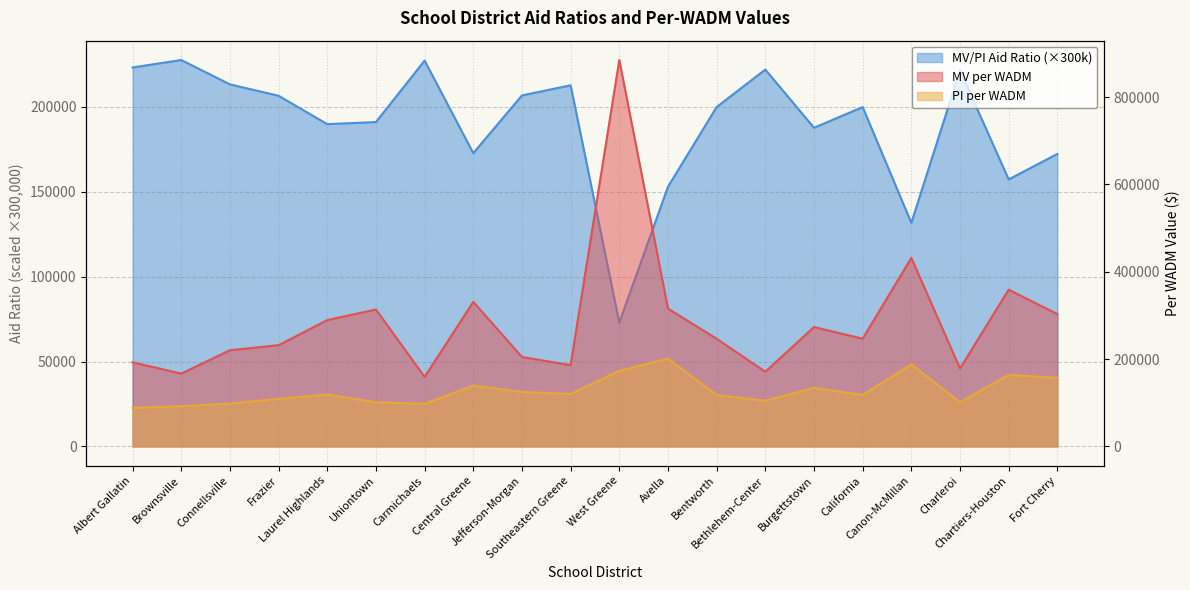

The Market Value / Personal Income Aid Ratio series shows 288746.6 at Connellsville. True or false?

False